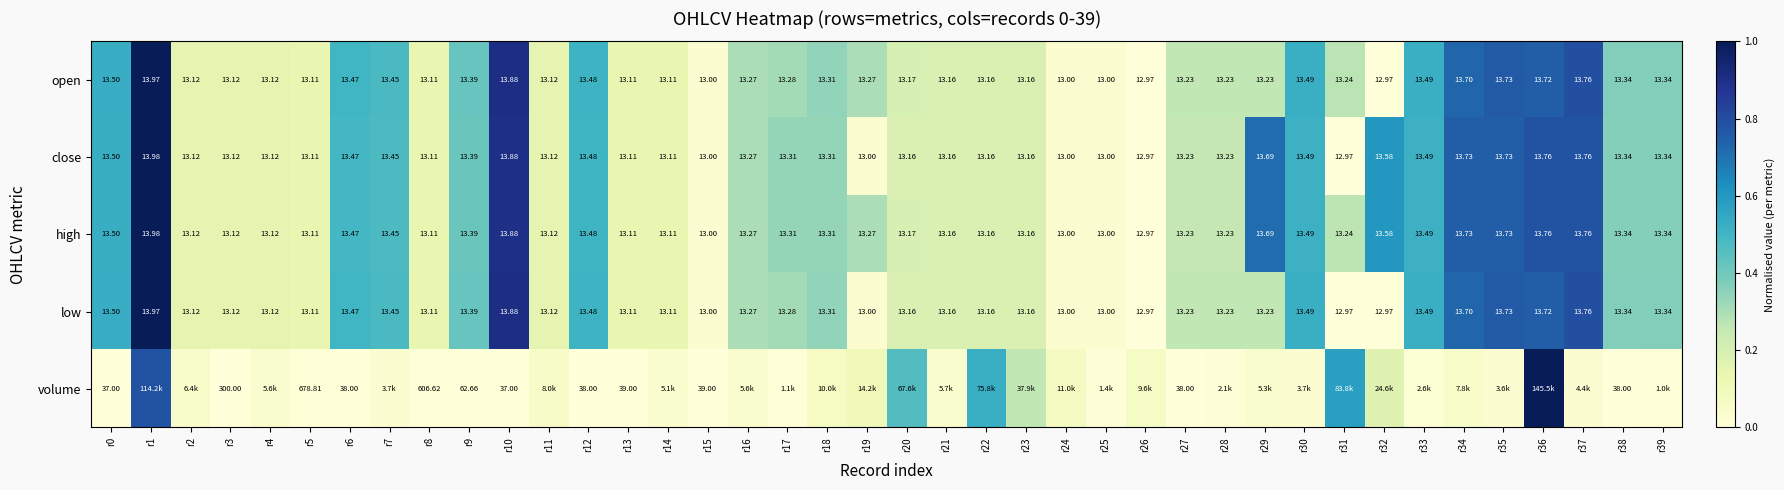

Is the value of close at r33 greater than the value of low at r39?

Yes